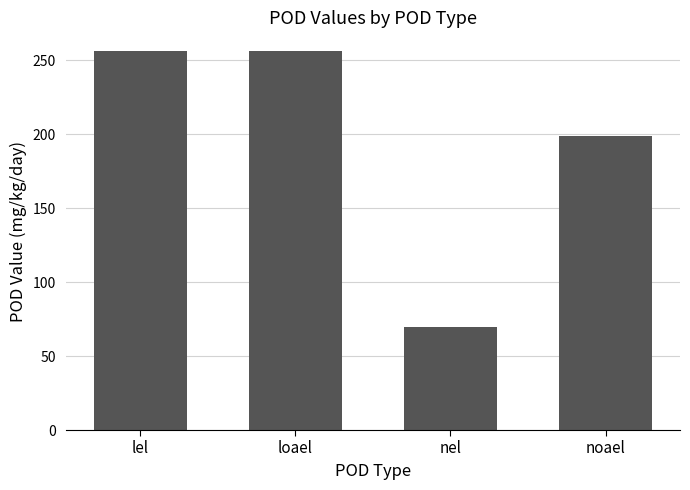

What is the label of the 2nd bar from the right?

nel